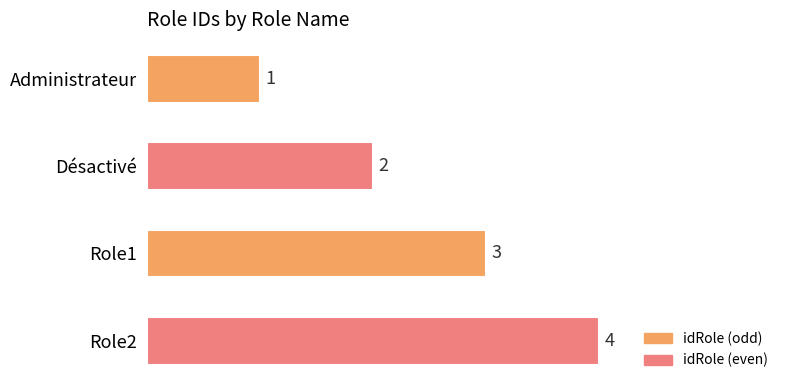

Are the bars grouped side by side (vs. stacked)?

No